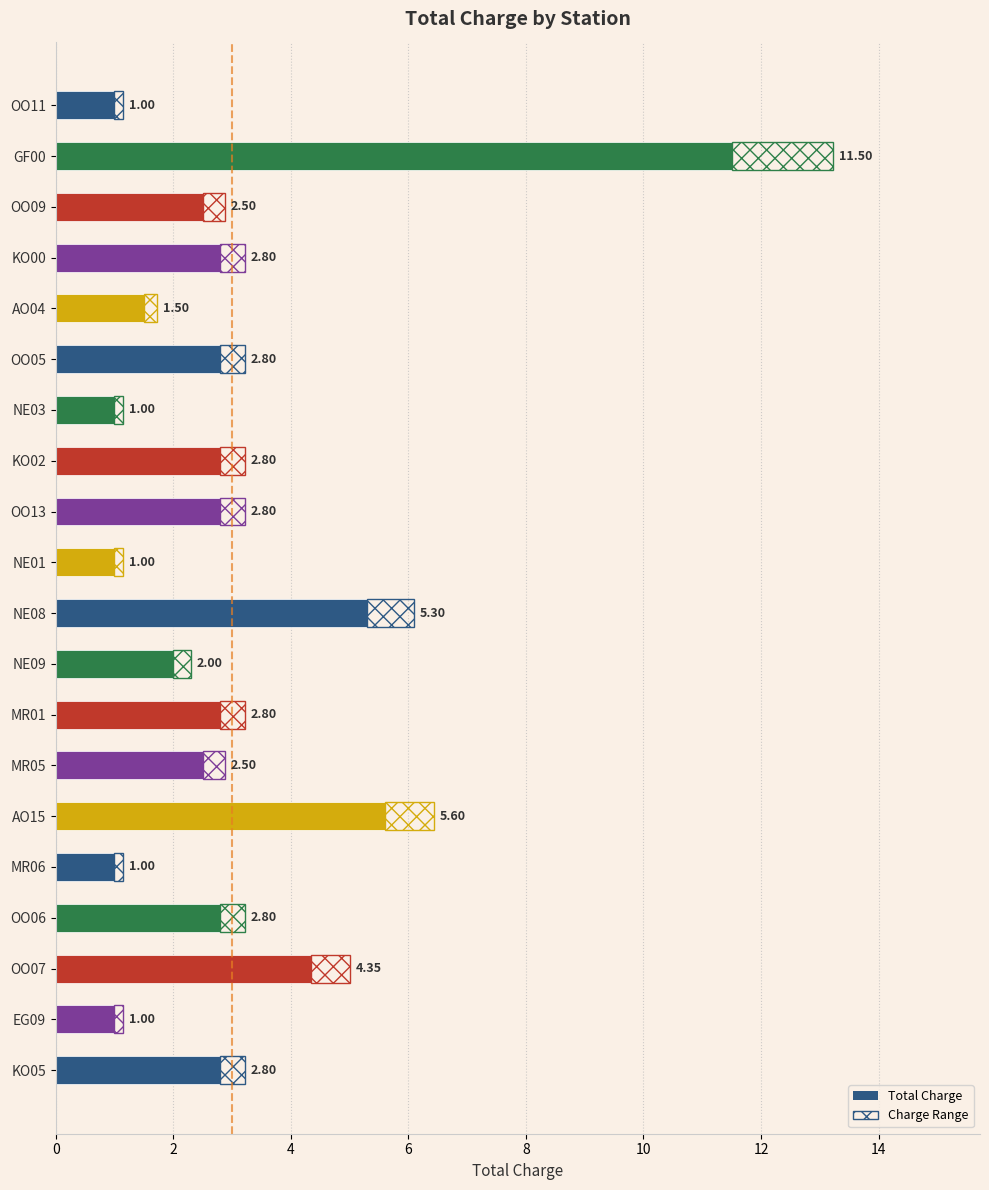

What is the total value across all series at OO05?

3.2